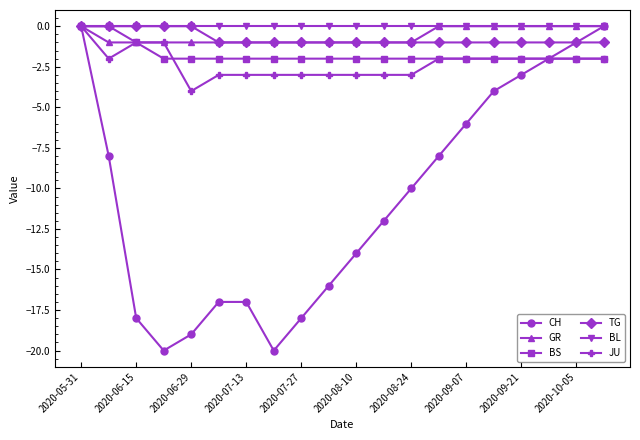

What is the minimum value shown in the chart?

-20